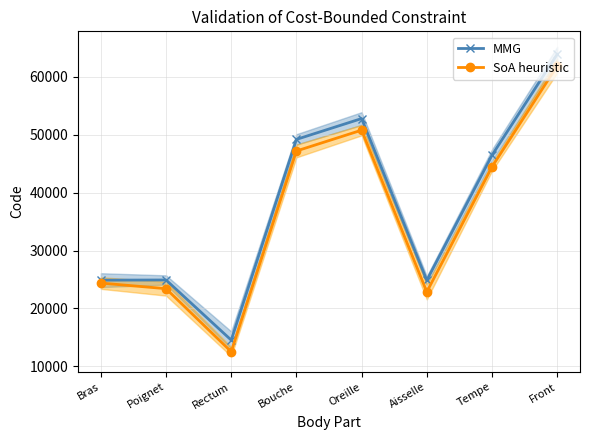

Reading left to right, what are all the values shown in this chart?

MMG: Bras=24890	Poignet=24922	Rectum=14544	Bouche=49184	Oreille=52780	Aisselle=24864	Tempe=46450	Front=63864
SoA heuristic: Bras=24390	Poignet=23422	Rectum=12544	Bouche=47184	Oreille=50780	Aisselle=22864	Tempe=44450	Front=61864